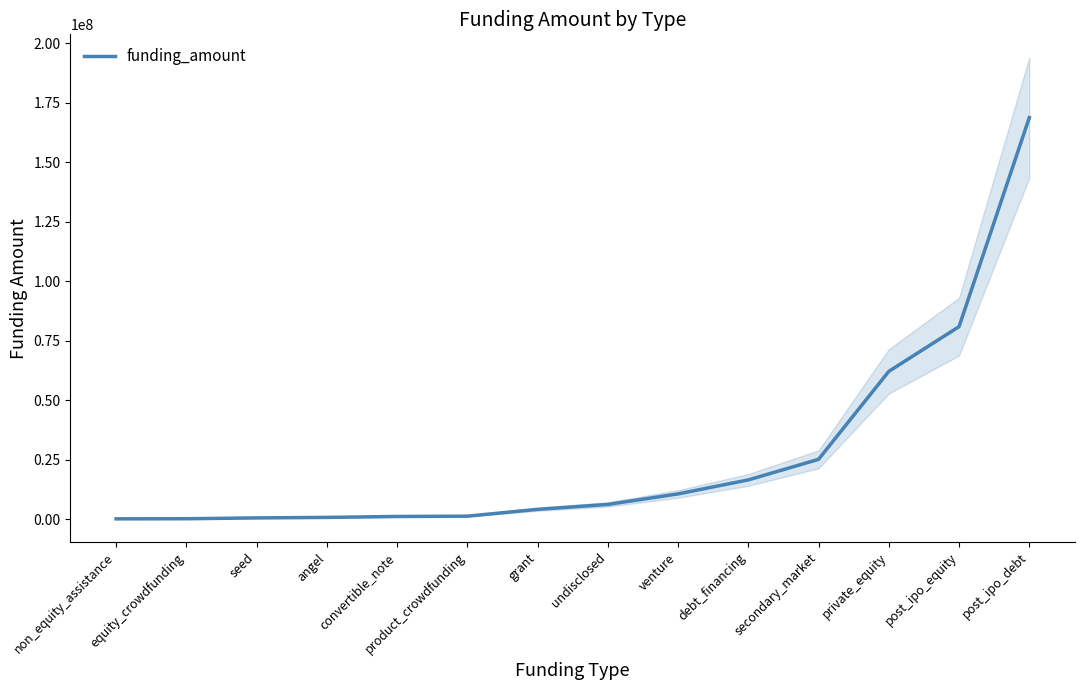

What position from the left is product_crowdfunding?

6